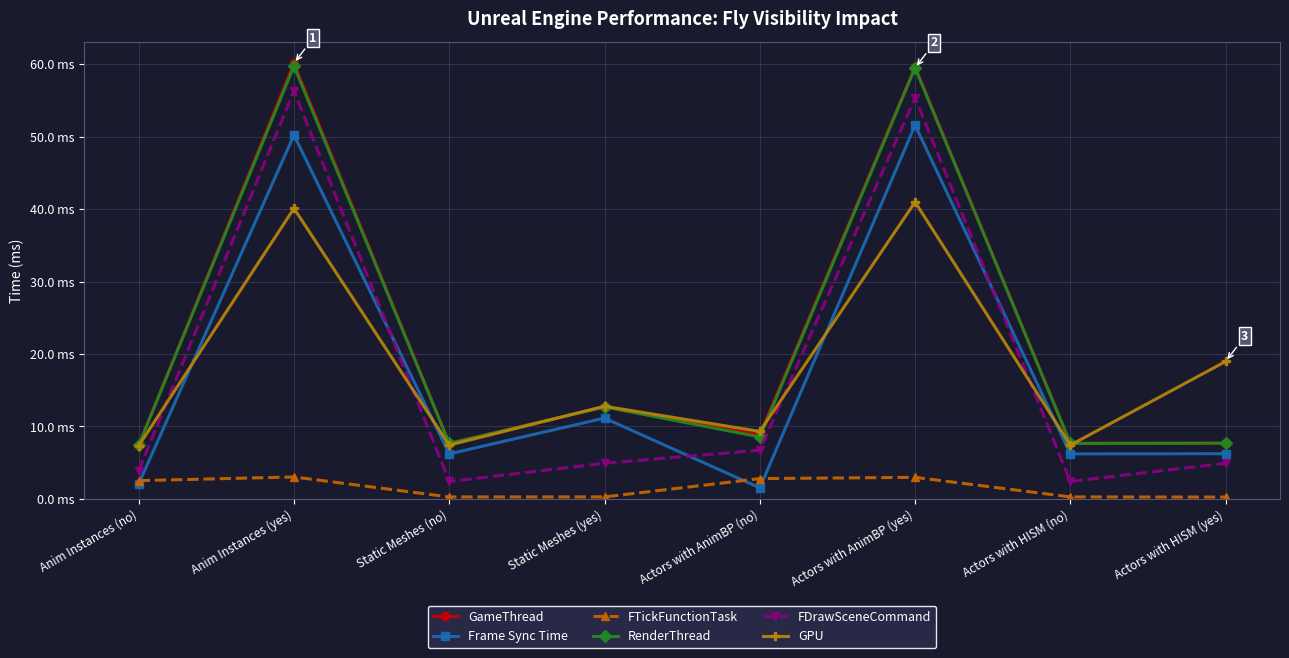

What are all the series names shown in the legend?

GameThread, Frame Sync Time, FTickFunctionTask, RenderThread, FDrawSceneCommand, GPU